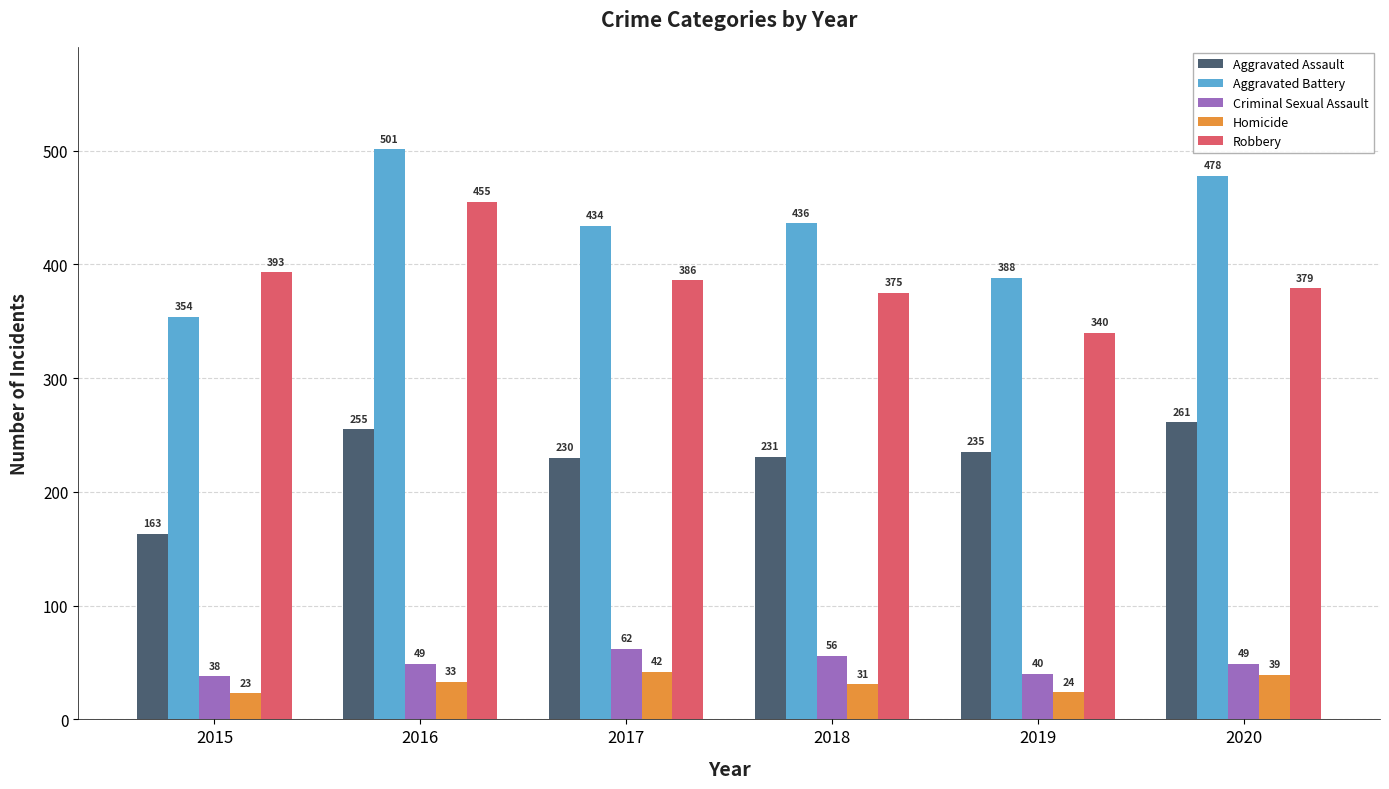

Which series has the largest total across all categories?

Aggravated Battery